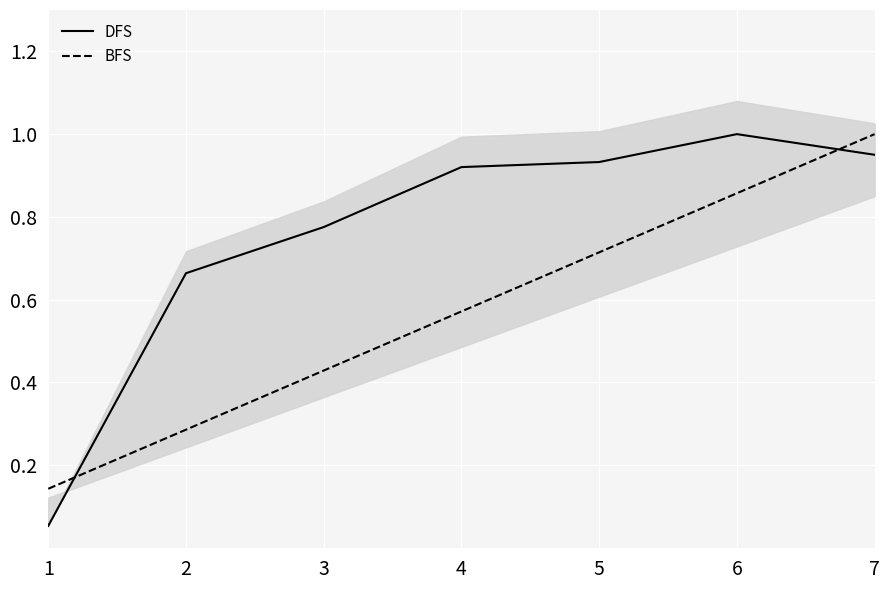

What is the value of the DFS point at the 7th from the left?

1.0